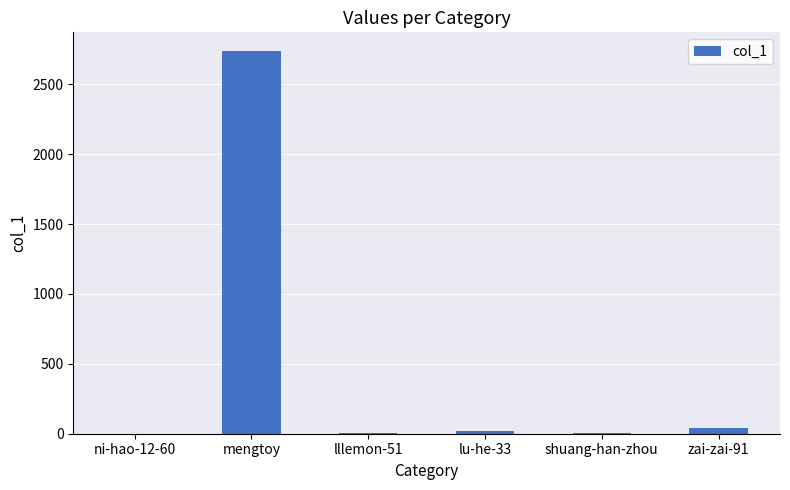

What is the greatest value displayed?

2735